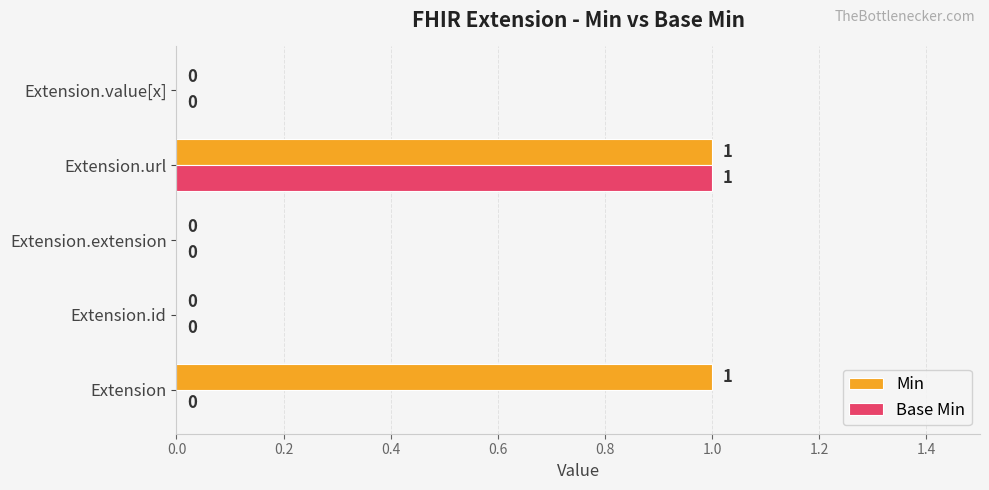

Count the number of data series in this chart.

2